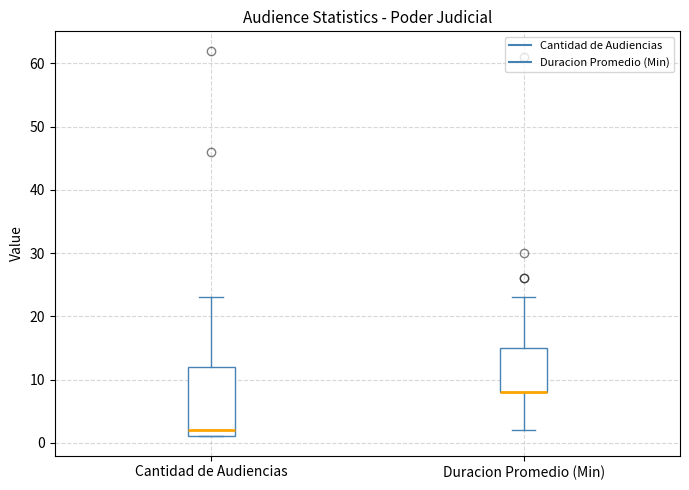

Reading left to right, read every box against the y-axis: the position of its median line, the range the box covers, and the ends of its whiskers. The values are not printed on the chart, so give them approximately, as read against the axis.

Cantidad de Audiencias: median 2, box 1 to 12, whiskers 1 to 23
Duracion Promedio (Min): median 8 (drawn on the box's lower edge), box 8 to 15, whiskers 2 to 23